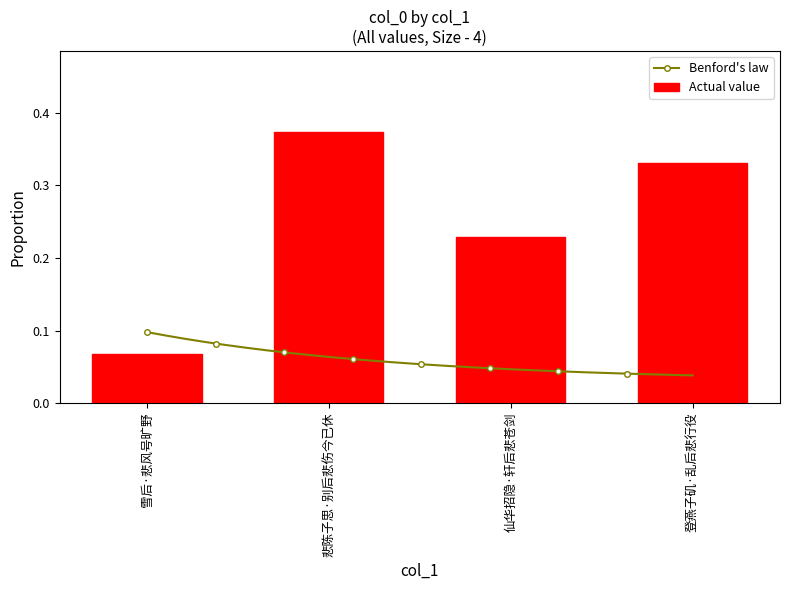

What is the difference between the maximum and minimum values?

0.3